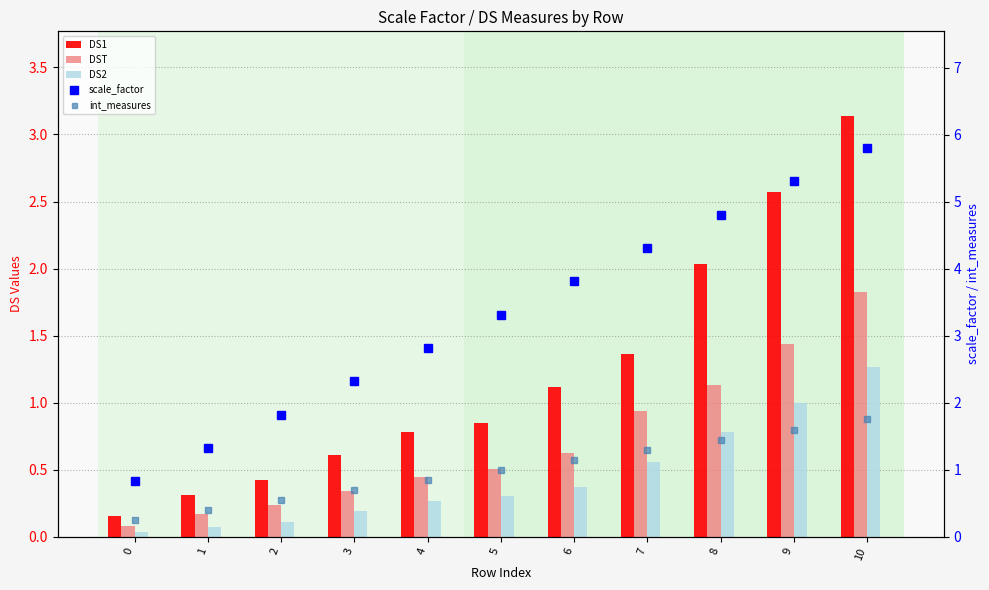

What is the total value across all series at 2?

3.1